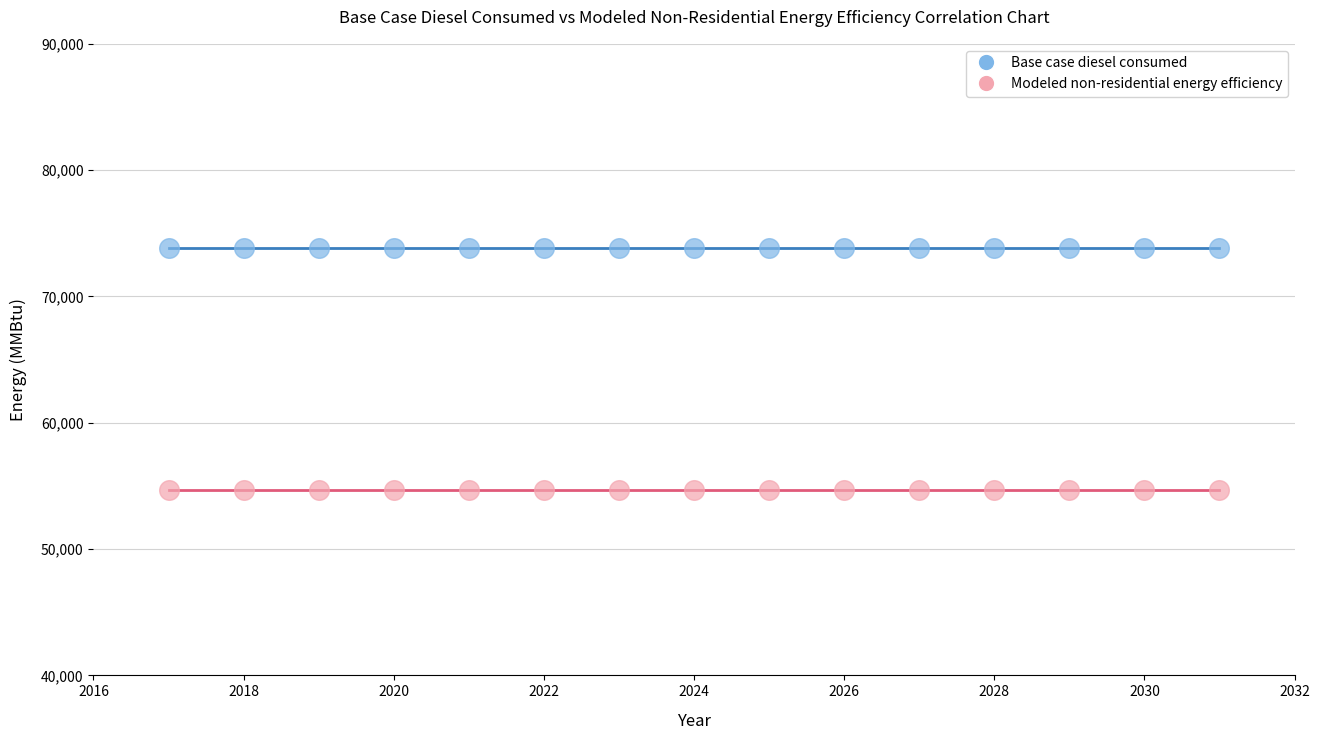

Which series reaches the maximum Y coordinate?

Base case diesel consumed